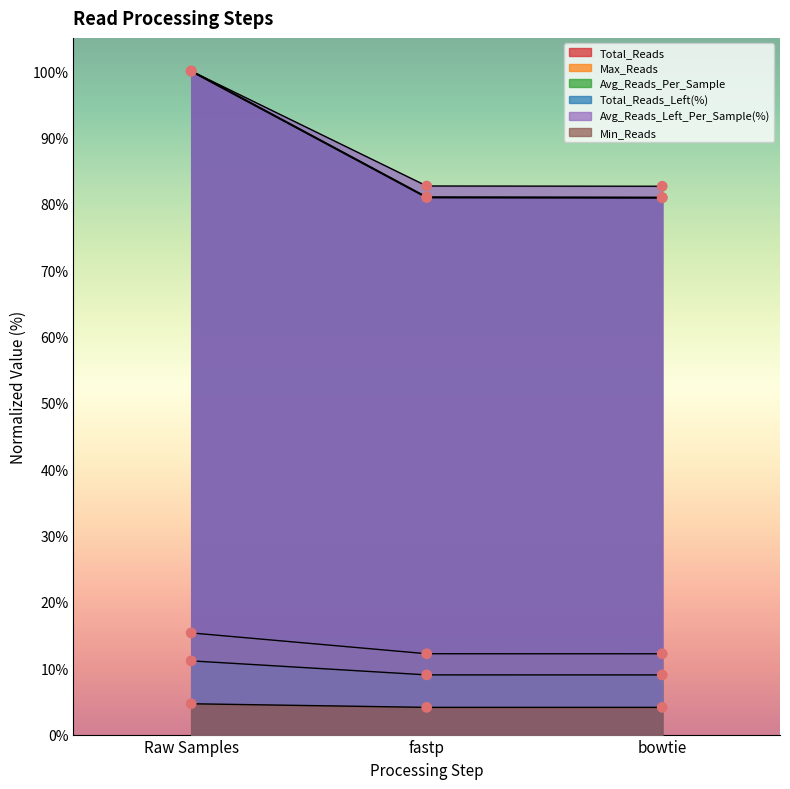

Which series has the widest spread of Y values?

Total_Reads_Left(%)